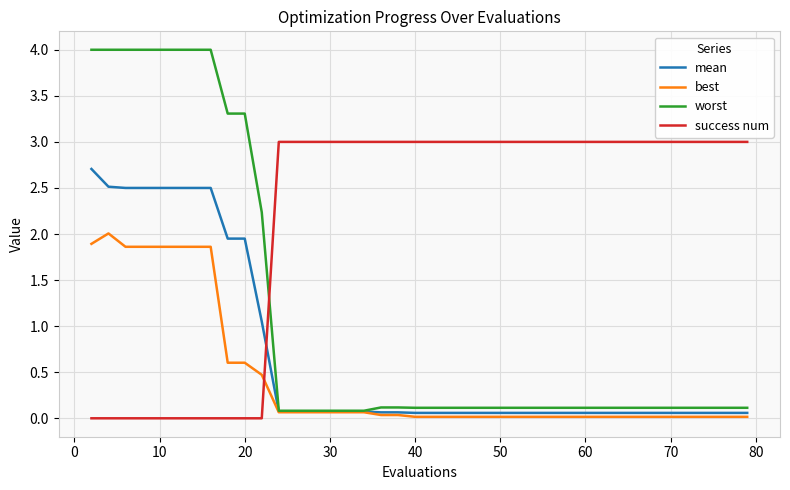

Rank the series by their maximum value, from highest to lowest.

worst, success num, mean, best